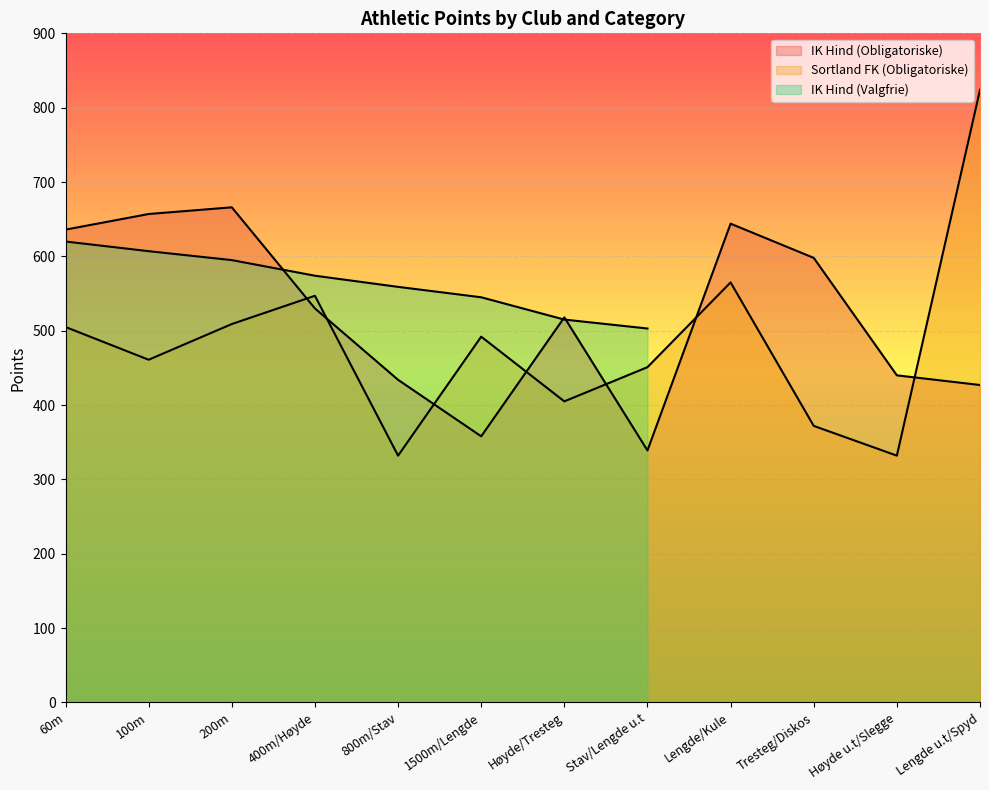

At which category does IK Hind (Obligatoriske) reach its first local peak?

200m